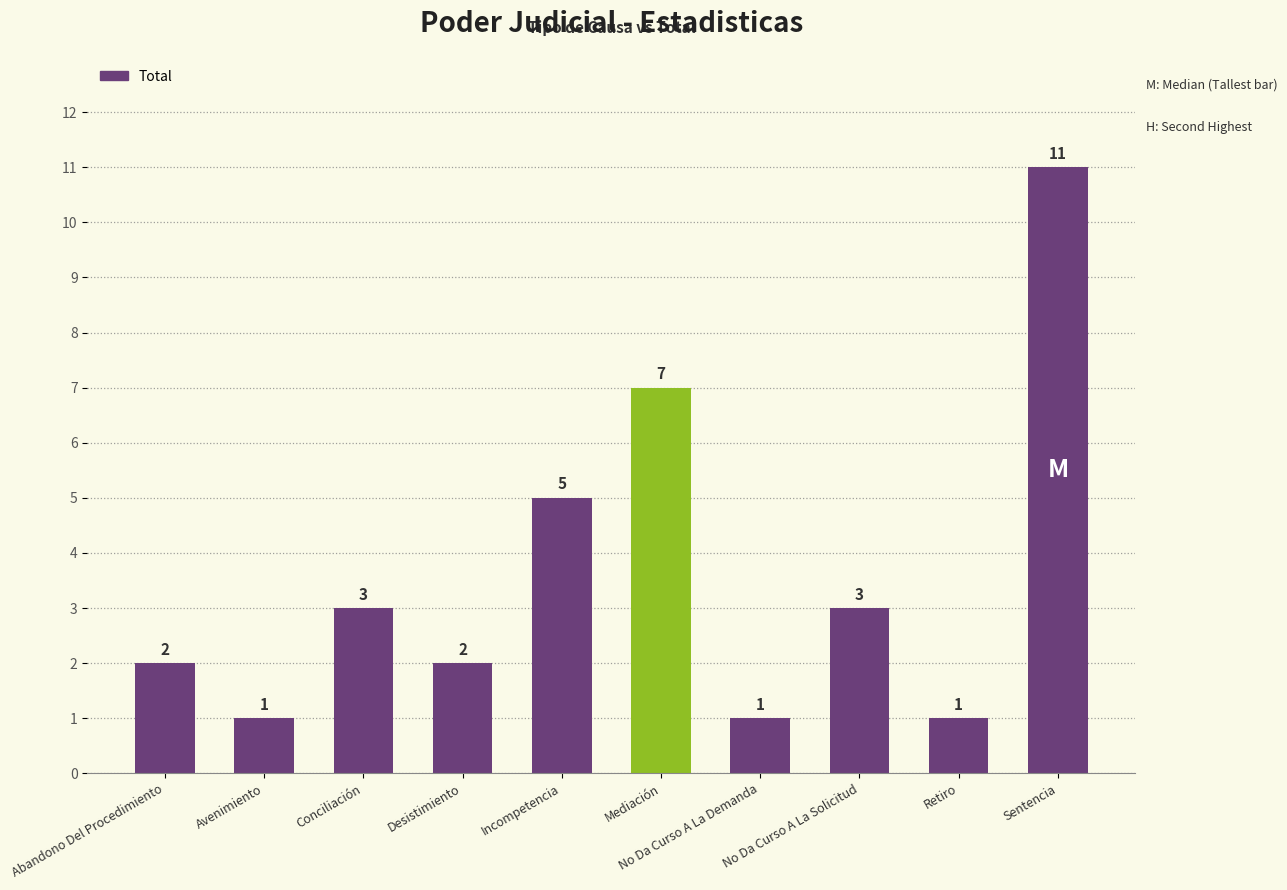

True or false: the data shows 1 at No Da Curso A La Demanda.

True